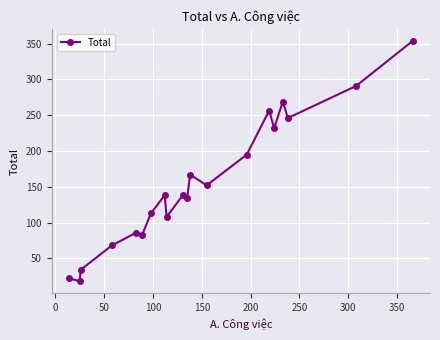

How many distinct data groups are displayed?

1